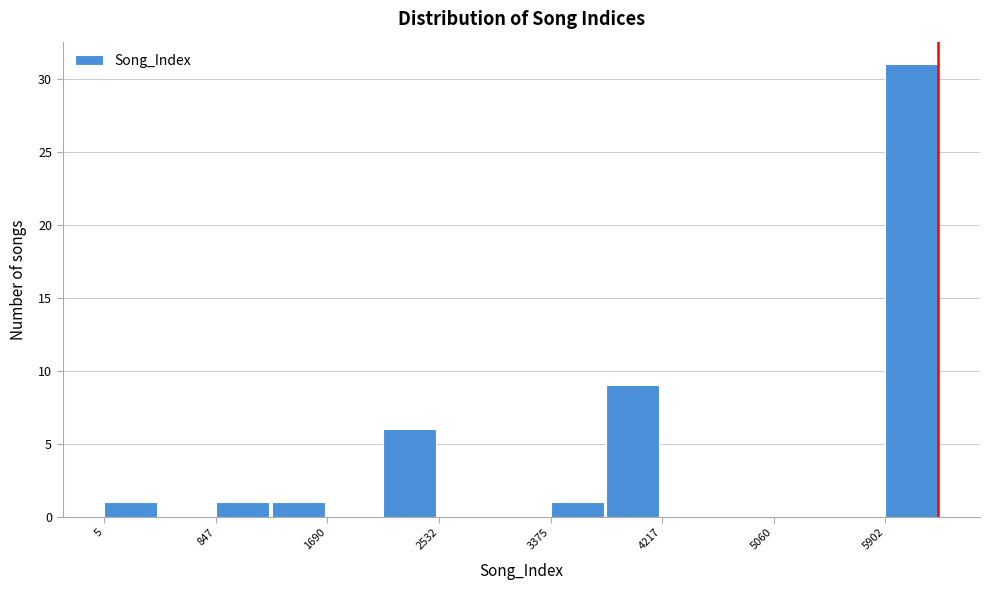

Which range on the x-axis has the tallest bar?

5900 to 6300